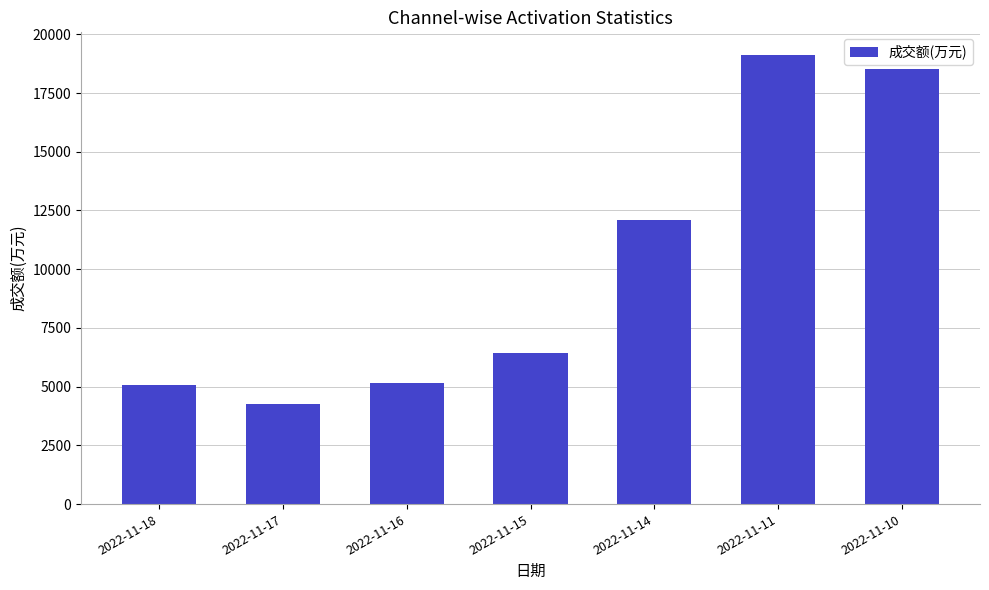

What value does the data have at 2022-11-11?

19129